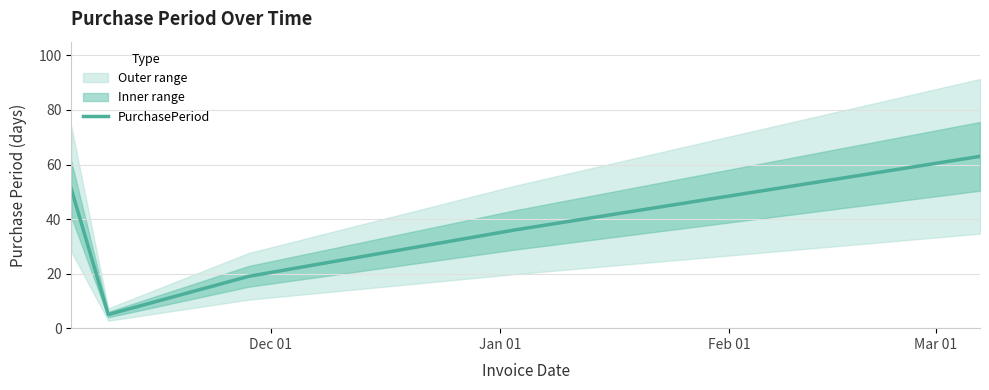

Reading left to right, list all the values displayed in this chart.

51	5	19	36	63